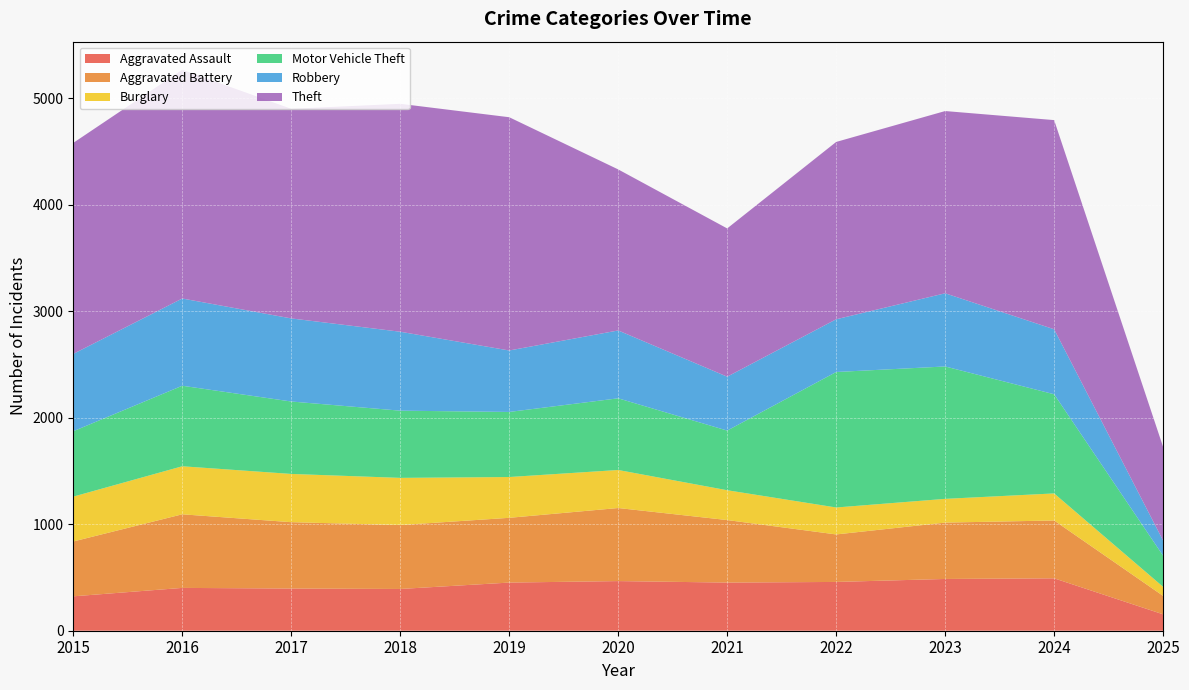

Reading left to right, list all the values displayed in this chart.

Aggravated Assault: 323	402	396	392	452	466	452	458	486	492	154
Aggravated Battery: 515	691	623	600	608	686	587	446	529	543	173
Burglary: 421	451	453	443	383	357	280	253	223	254	85
Motor Vehicle Theft: 614	756	680	631	611	673	560	1272	1243	931	292
Robbery: 726	819	780	741	577	637	506	495	687	610	142
Theft: 1981	2148	1968	2140	2190	1512	1392	1665	1711	1964	879